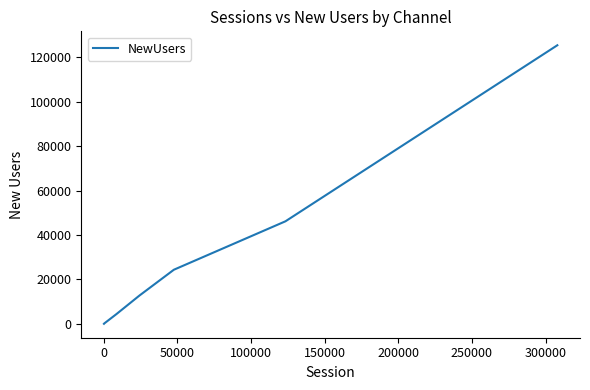

What is the greatest value displayed?

125465